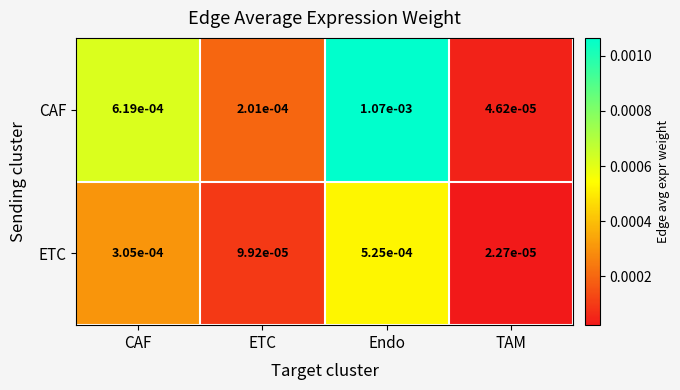

At which category is the sum across all series the highest?

Endo